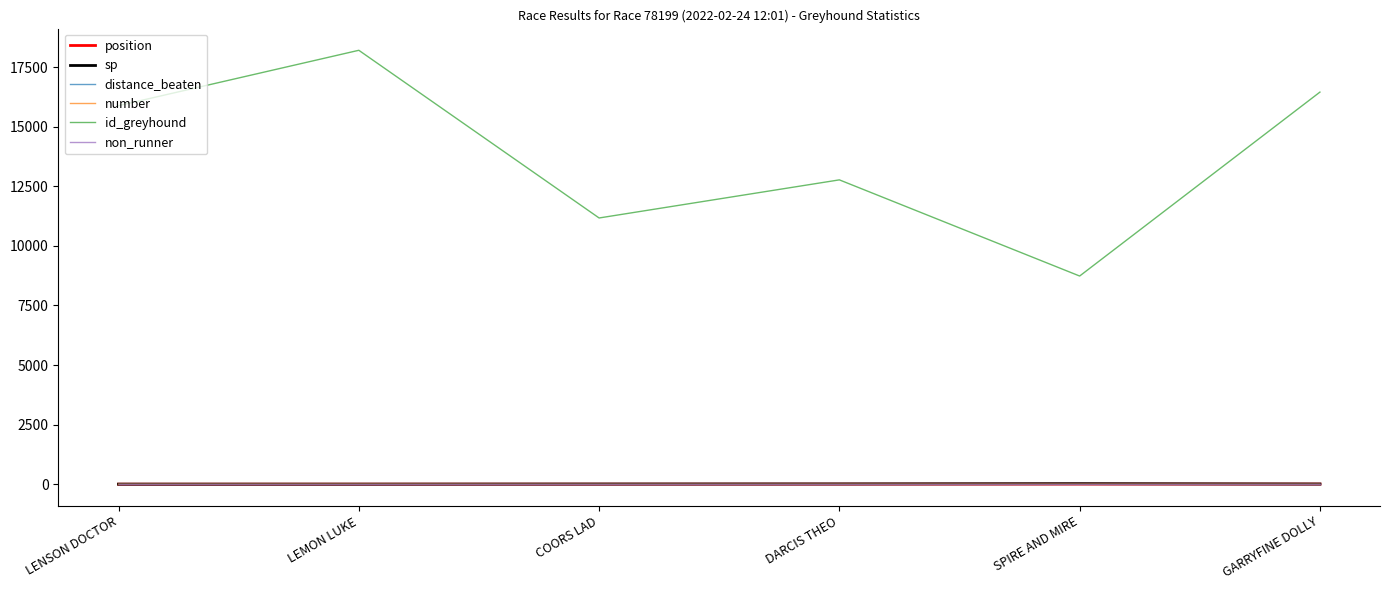

At how many categories does at least one series exceed 250?

6